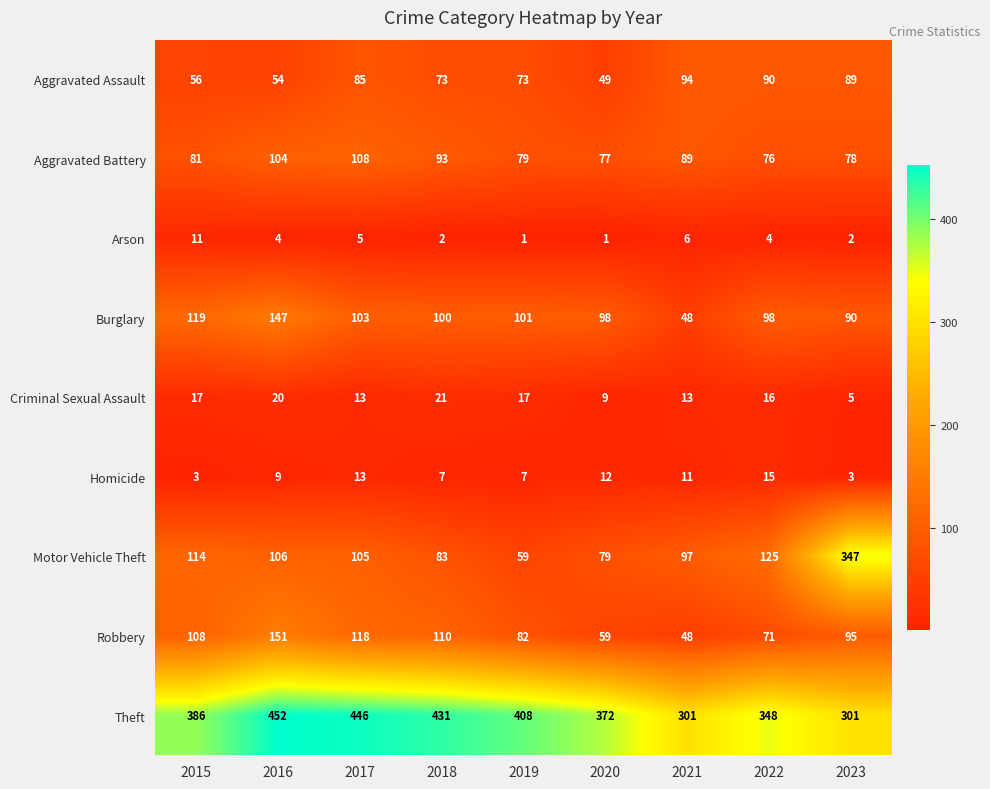

What is the difference between the maximum and second lowest values in the Aggravated Battery series?

31